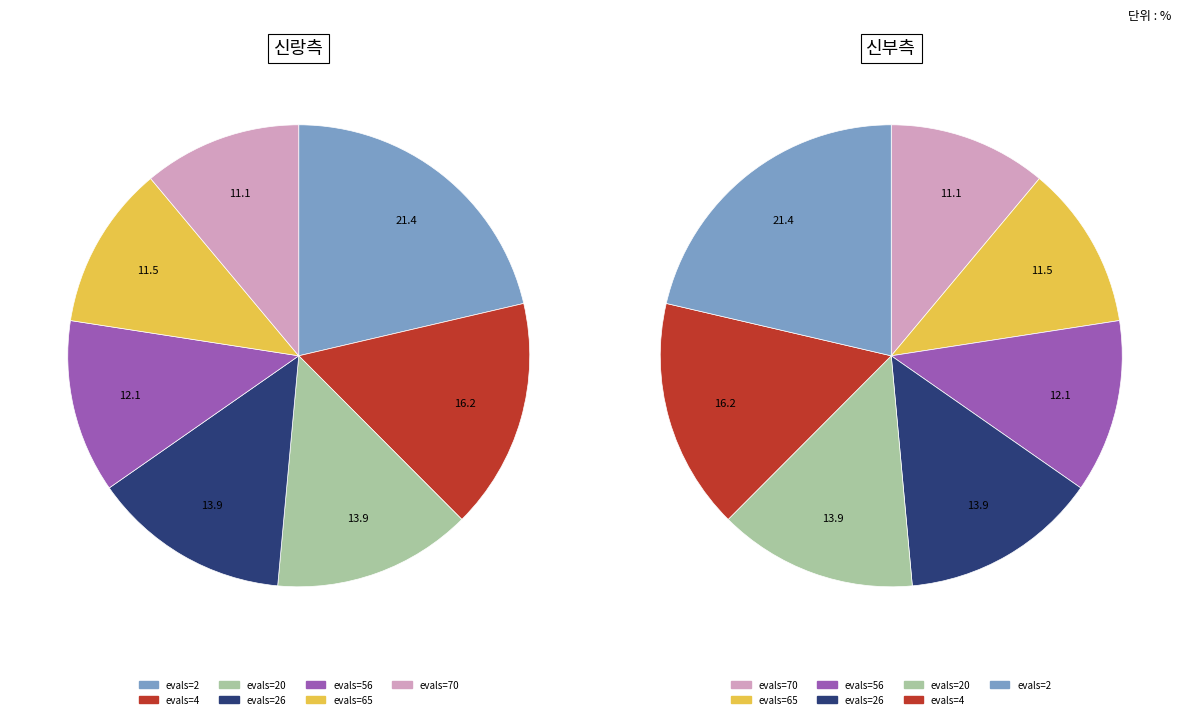

Is there any slice that represents more than half of the pie?

No